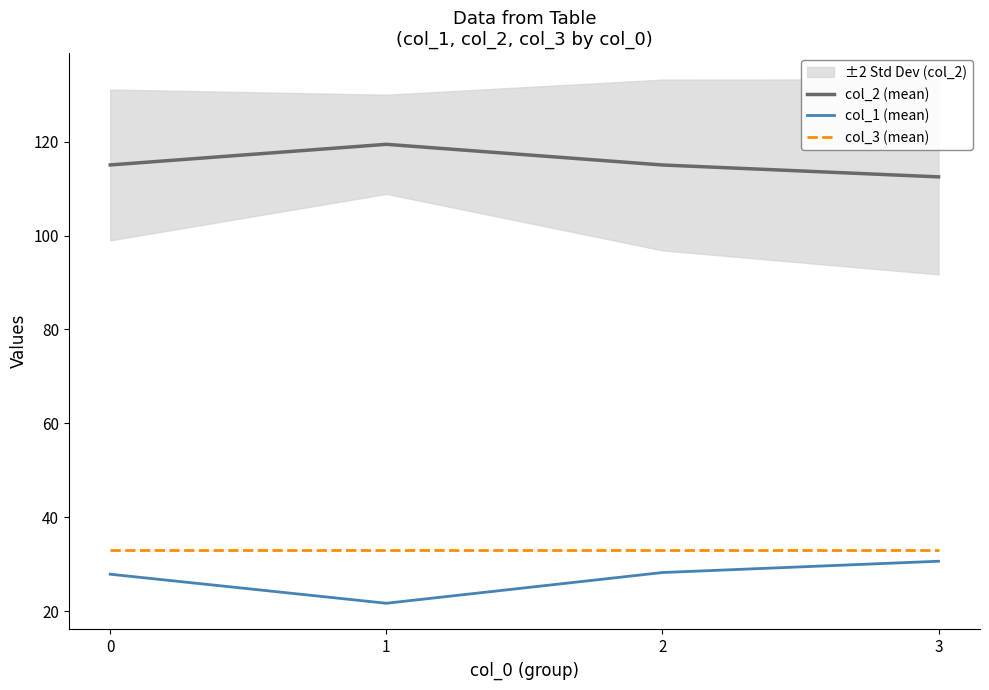

Which label corresponds to the largest value in the chart?

1